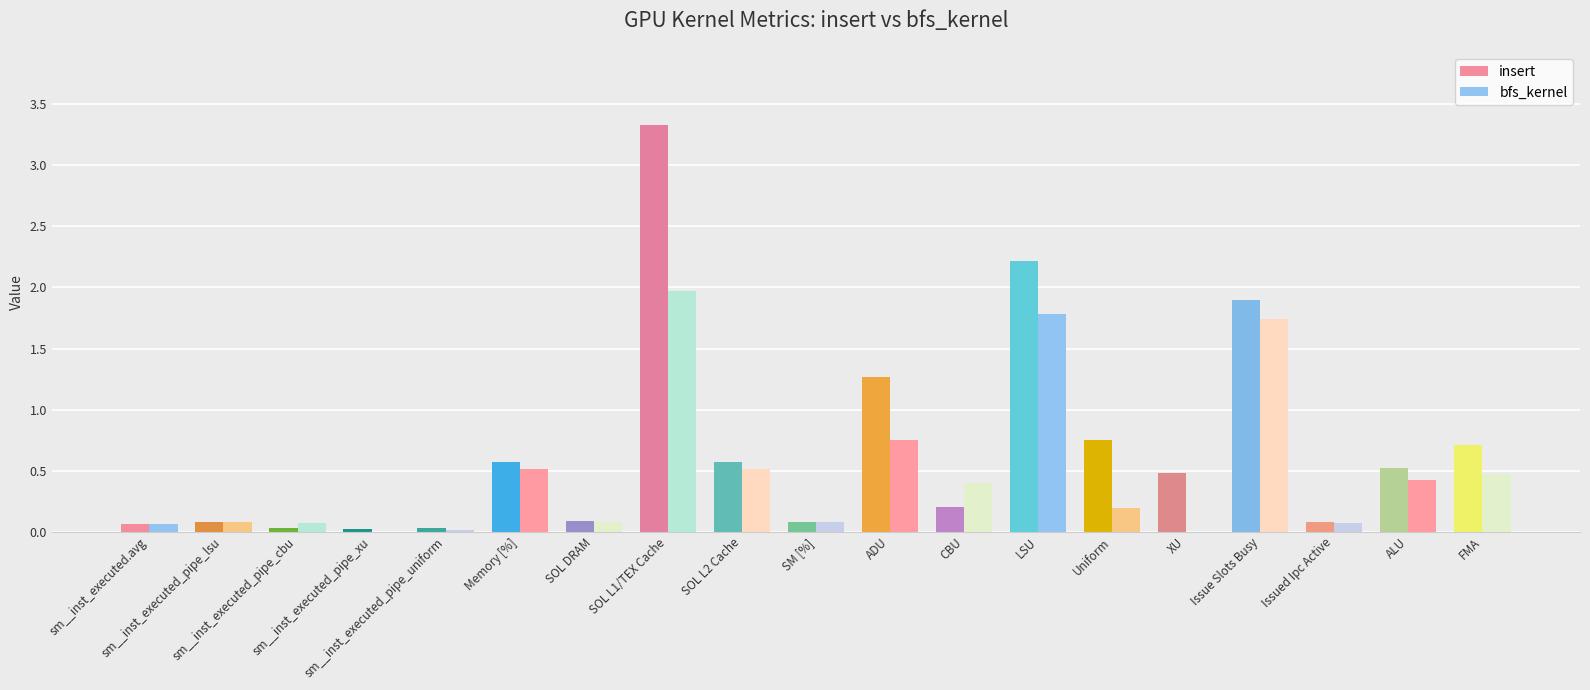

Which series has the largest total across all categories?

insert